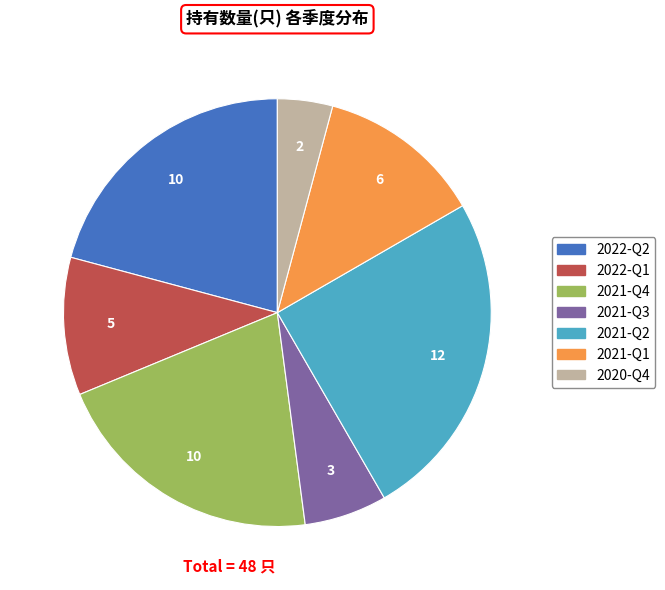

What is the smallest slice in the pie chart?

2020-Q4